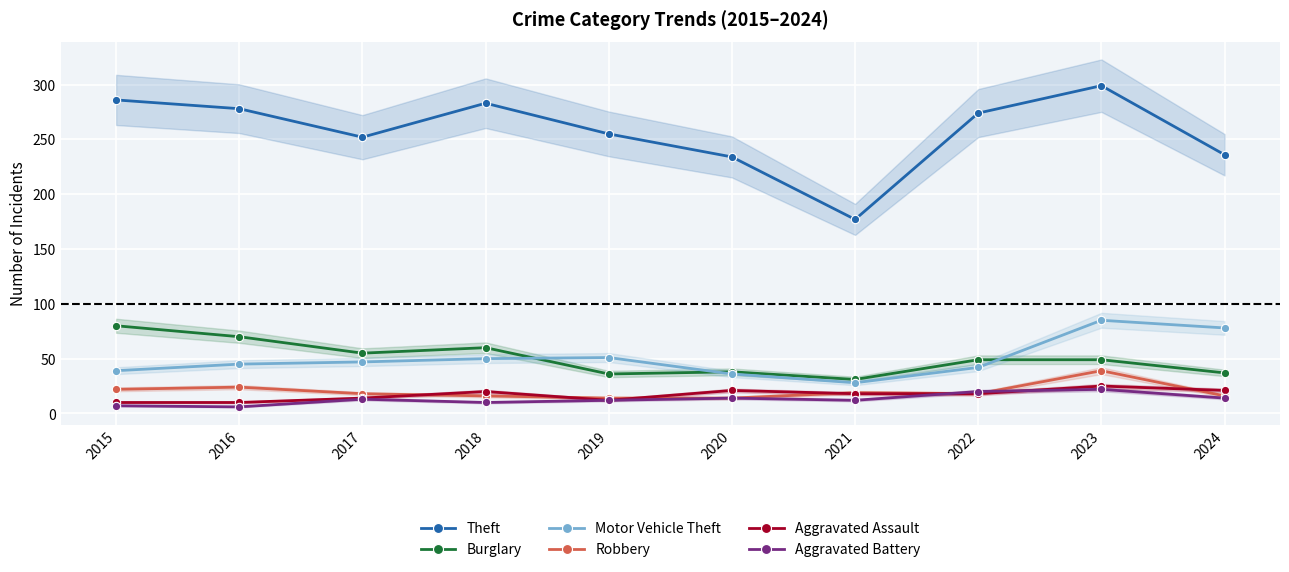

Is it true that Aggravated Assault equals 21 at 2024?

True